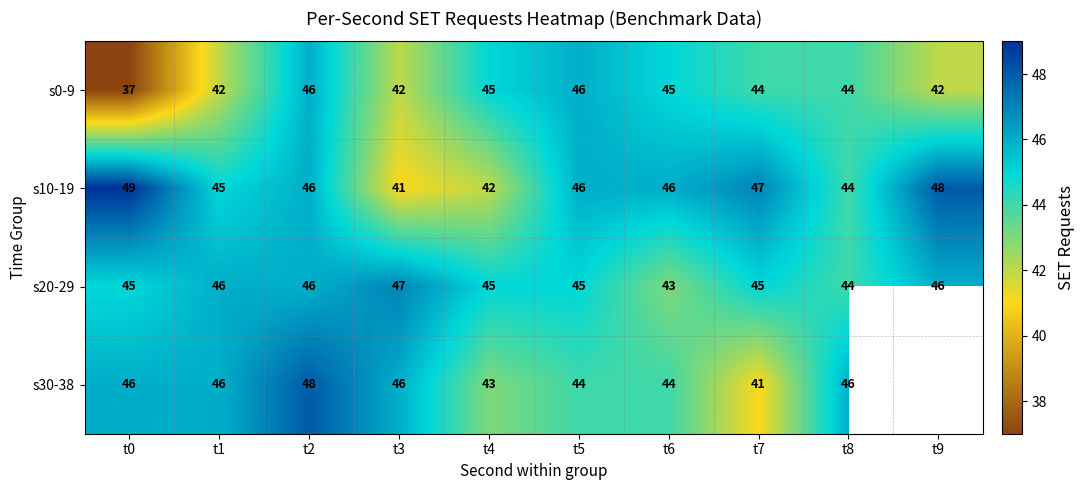

Is it true that s10-19 equals 70 at t4?

False